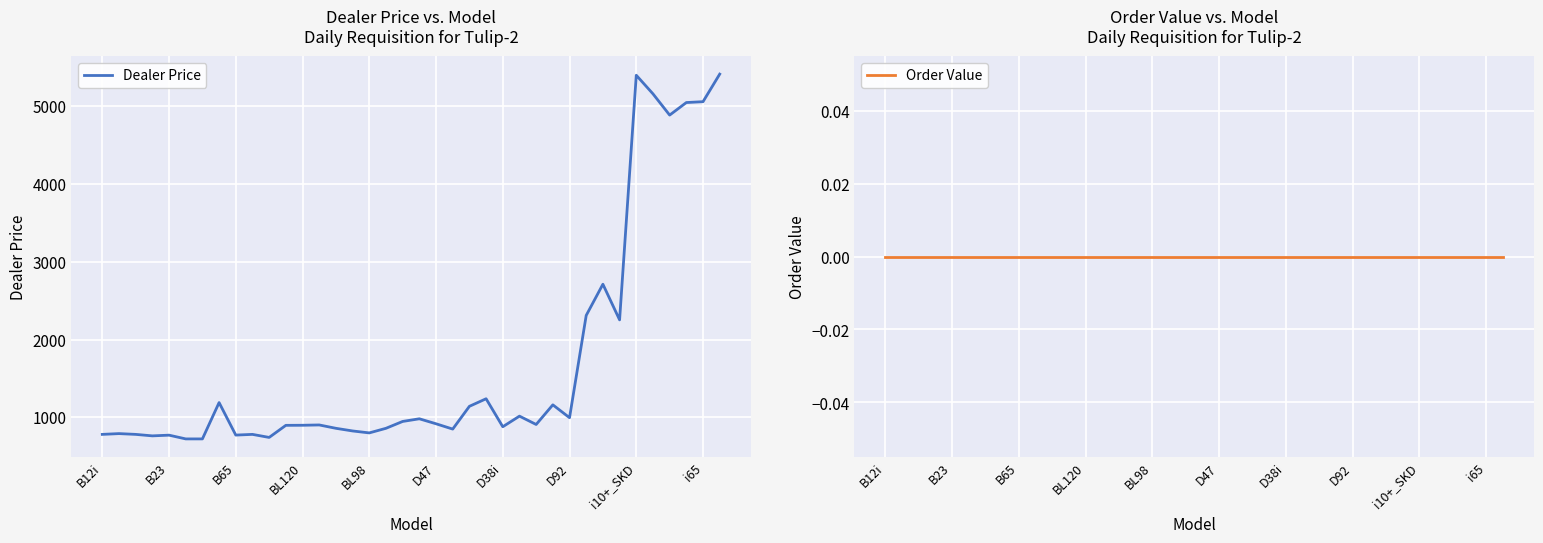

List the series in order of their overall mean, lowest first.

Order Value, Dealer Price